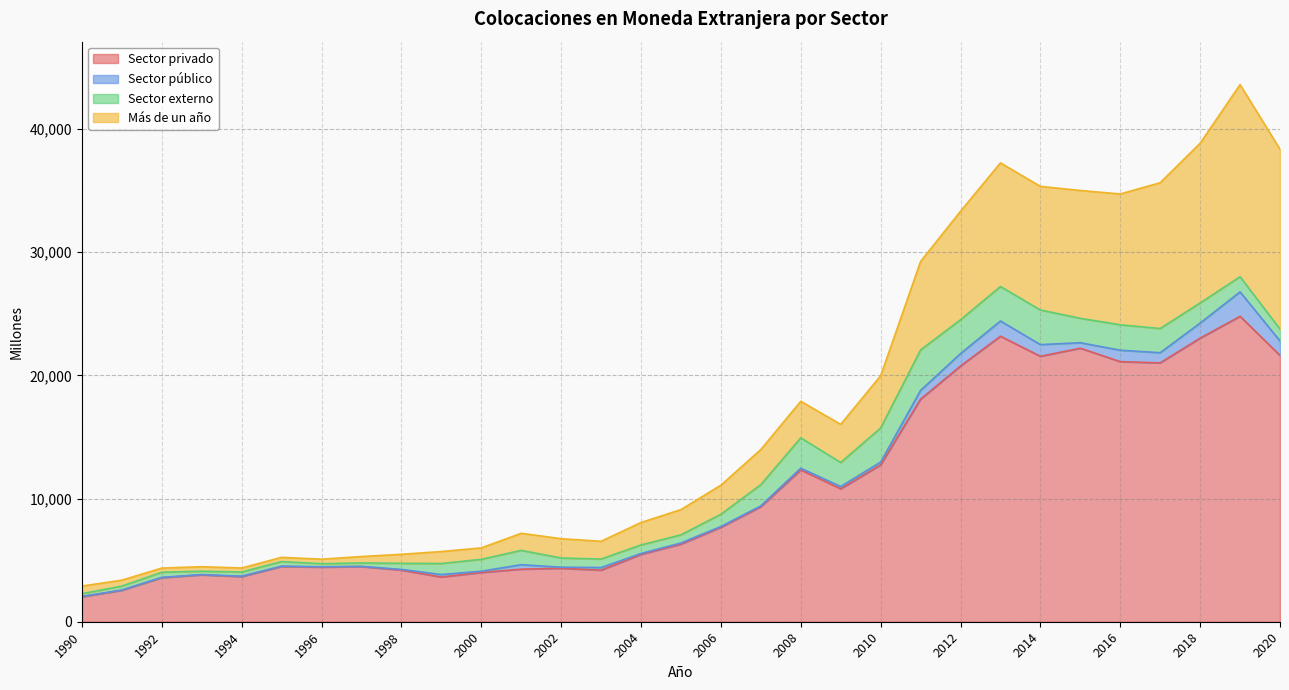

Reading left to right, transcribe all the data shown in this chart.

Sector privado: 1990=2027	1991=2551	1992=3580	1993=3806	1994=3665	1995=4483	1996=4436	1997=4476	1998=4192	1999=3628	2000=3996	2001=4268	2002=4338	2003=4187	2004=5465	2005=6298	2006=7665	2007=9334	2008=12327	2009=10790	2010=12734	2011=18066	2012=20755	2013=23176	2014=21545	2015=22203	2016=21111	2017=21014	2018=23019	2019=24792	2020=21615
Sector público: 1990=27	1991=22	1992=18	1993=20	1994=32	1995=30	1996=23	1997=17	1998=55	1999=202	2000=103	2001=362	2002=87	2003=212	2004=71	2005=93	2006=65	2007=70	2008=137	2009=183	2010=226	2011=710	2012=1010	2013=1235	2014=950	2015=444	2016=928	2017=822	2018=1224	2019=1982	2020=1175
Sector externo: 1990=221	1991=322	1992=419	1993=276	1994=341	1995=372	1996=251	1997=278	1998=493	1999=895	2000=967	2001=1163	2002=747	2003=689	2004=697	2005=663	2006=993	2007=1724	2008=2465	2009=1952	2010=2767	2011=3286	2012=2749	2013=2800	2014=2811	2015=1981	2016=2063	2017=1964	2018=1637	2019=1230	2020=963
Más de un año: 1990=622	1991=477	1992=339	1993=365	1994=323	1995=342	1996=366	1997=520	1998=733	1999=972	2000=927	2001=1385	2002=1568	2003=1440	2004=1820	2005=2049	2006=2361	2007=2851	2008=2964	2009=3096	2010=4237	2011=7181	2012=8804	2013=10032	2014=10033	2015=10375	2016=10621	2017=11835	2018=12958	2019=15593	2020=14598